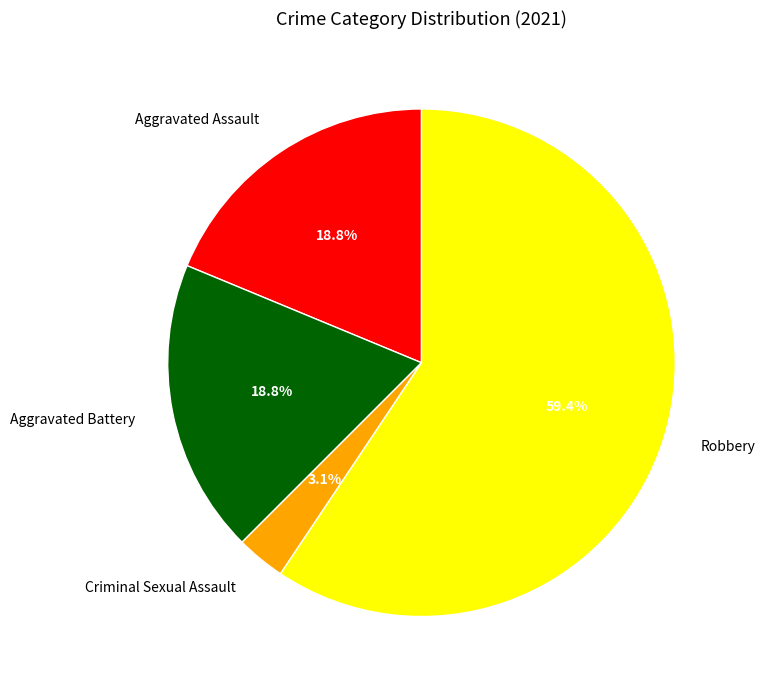

What is the smallest slice in the pie chart?

Criminal Sexual Assault